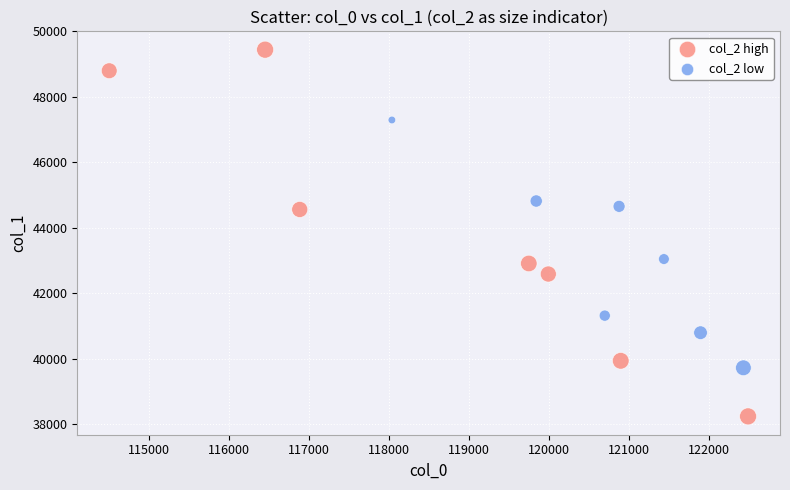

Which series reaches the maximum Y coordinate?

col_2 high